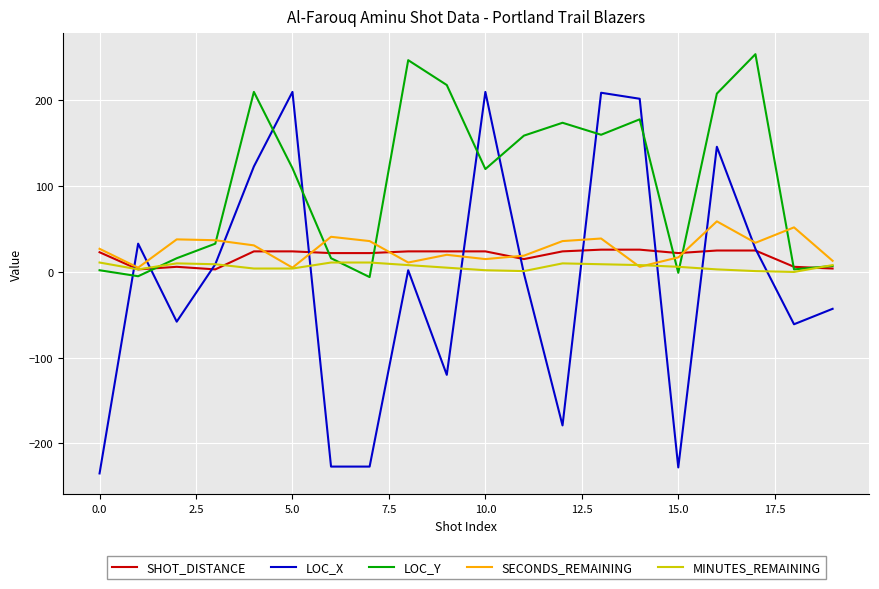

Which series has the largest total across all categories?

LOC_Y